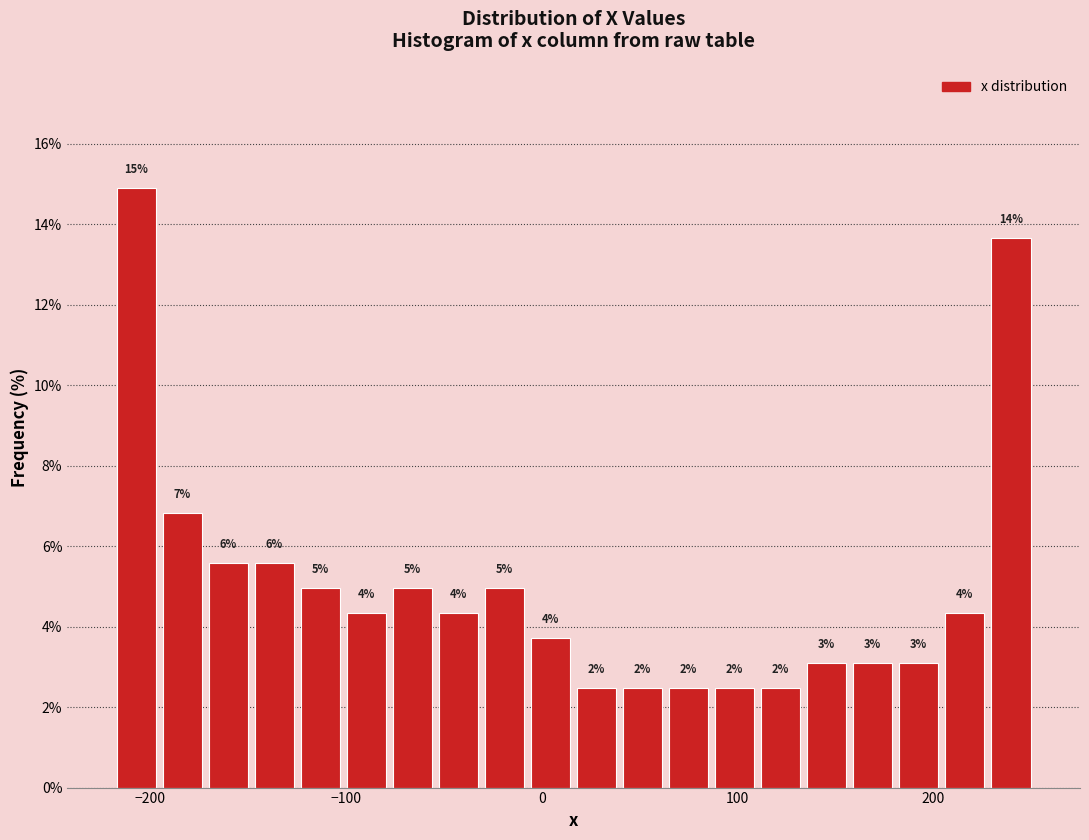

Around what value on the x-axis is the tallest bar? Give the approximate position of its centre, as read against the axis.

-210